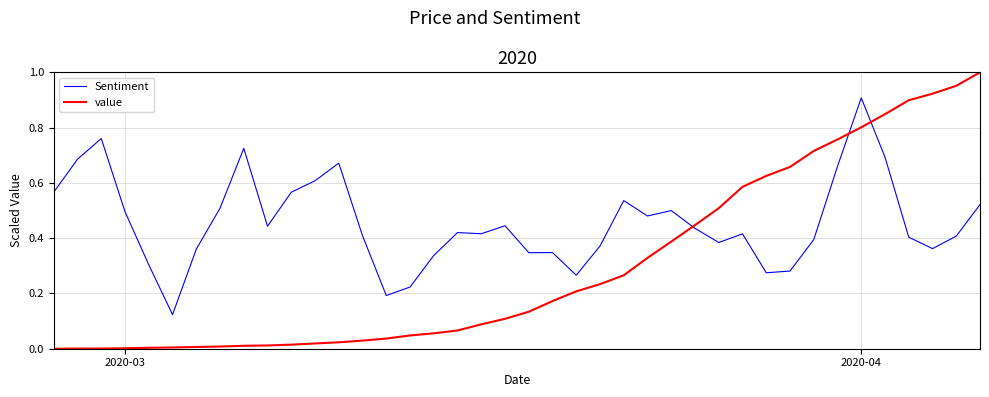

Which series has the largest total across all categories?

Sentiment